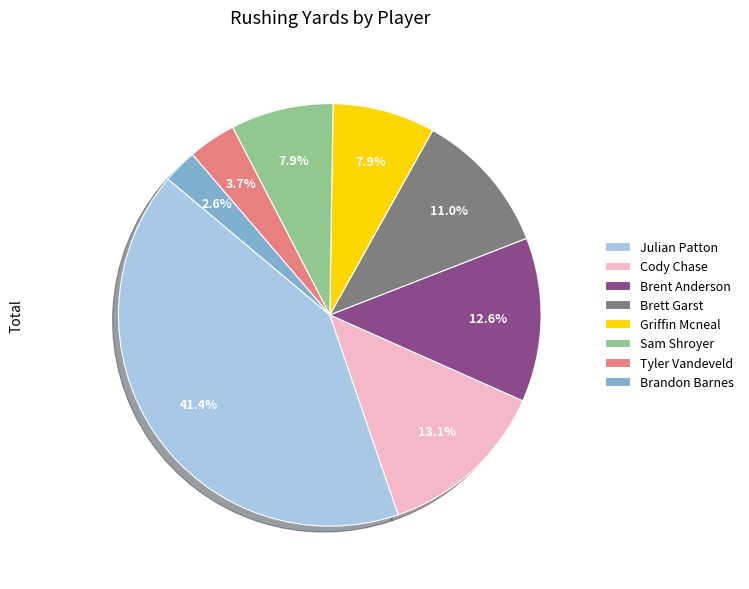

To the nearest percent, what is the difference between the Brandon Barnes and Julian Patton slice percentages?

39%